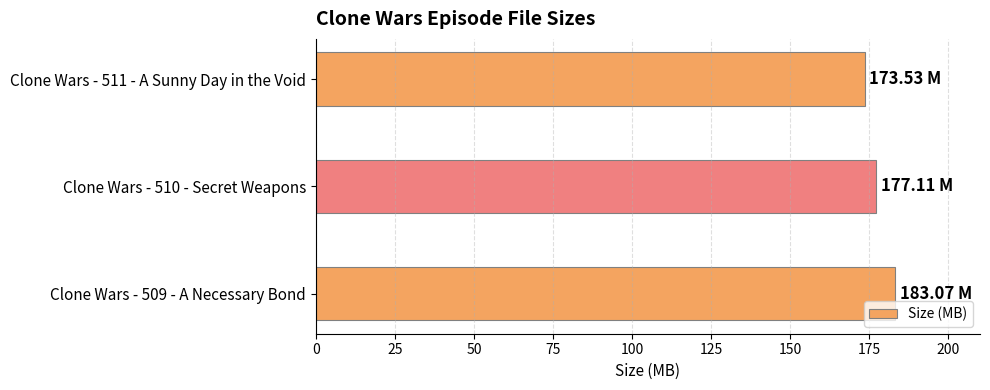

What is the change in value from Clone Wars - 509 - A Necessary Bond to Clone Wars - 510 - Secret Weapons?

-6.0